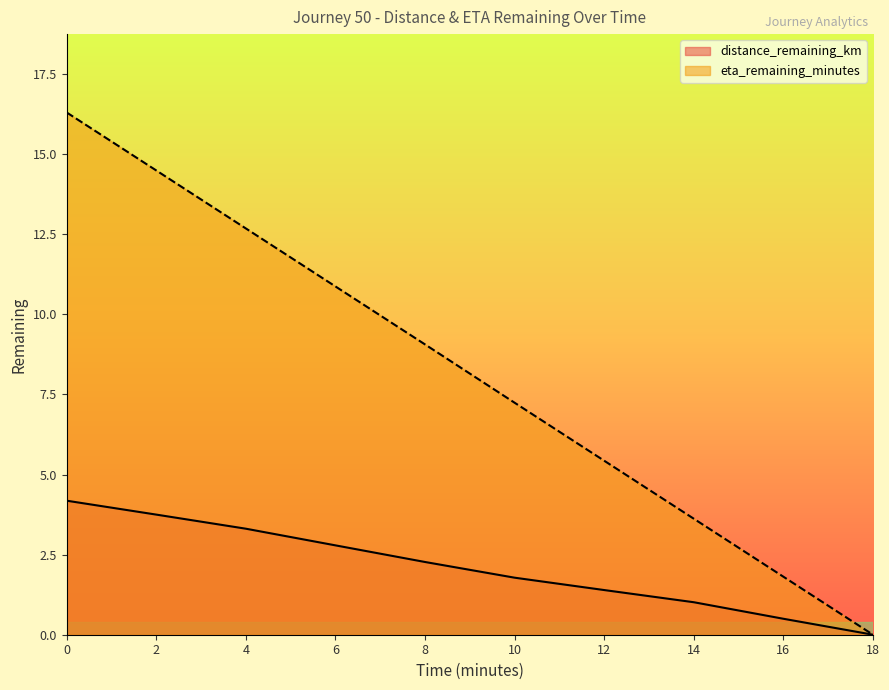

What is the average value of the eta_remaining_minutes series?

8.2